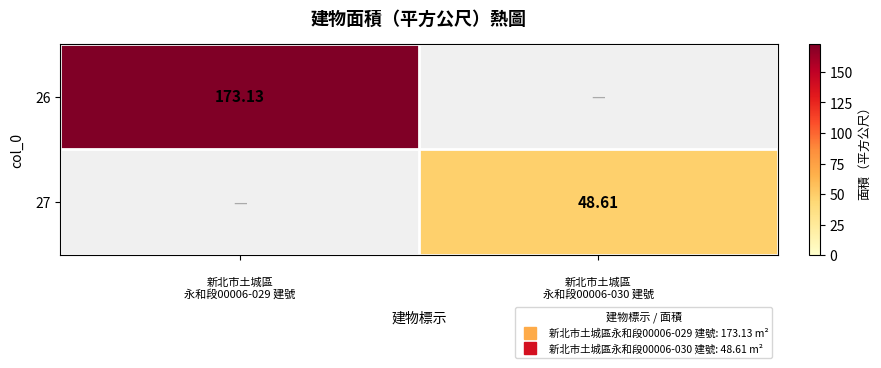

Is the value of 26 at 新北市土城區 永和段00006-030 建號 greater than the value of 27 at 新北市土城區 永和段00006-030 建號?

No